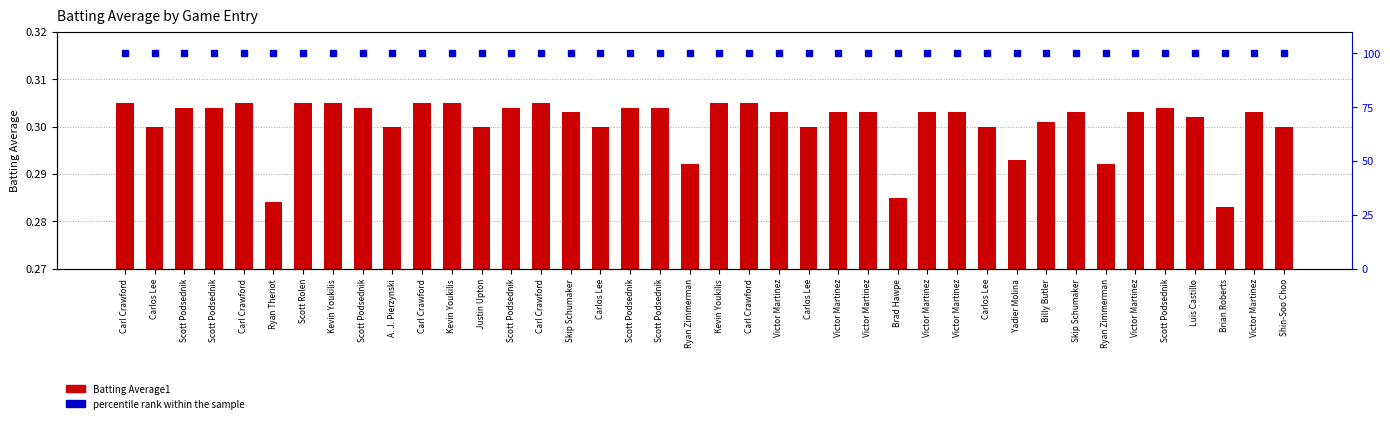

What is the greatest value displayed?

100.0